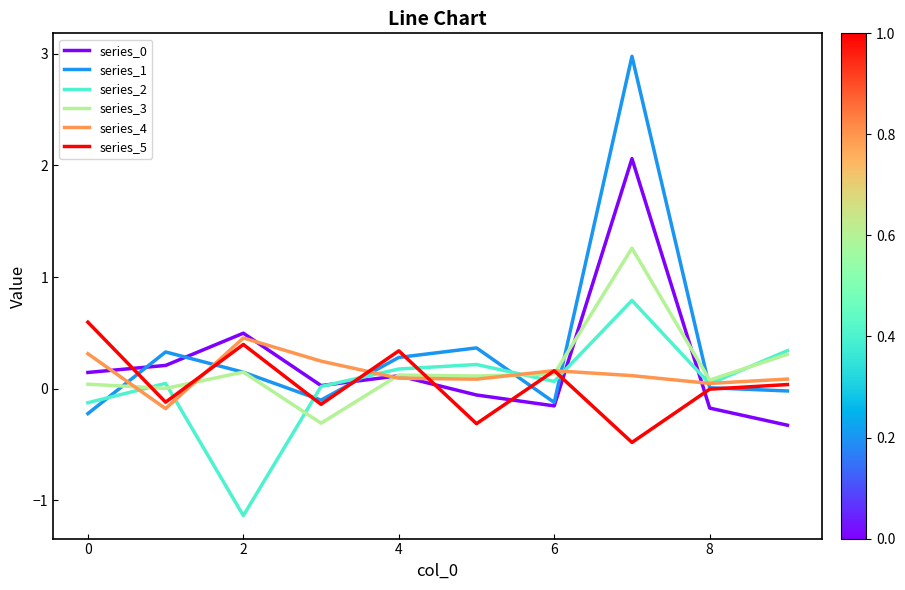

What is the maximum value for series_3?

1.3